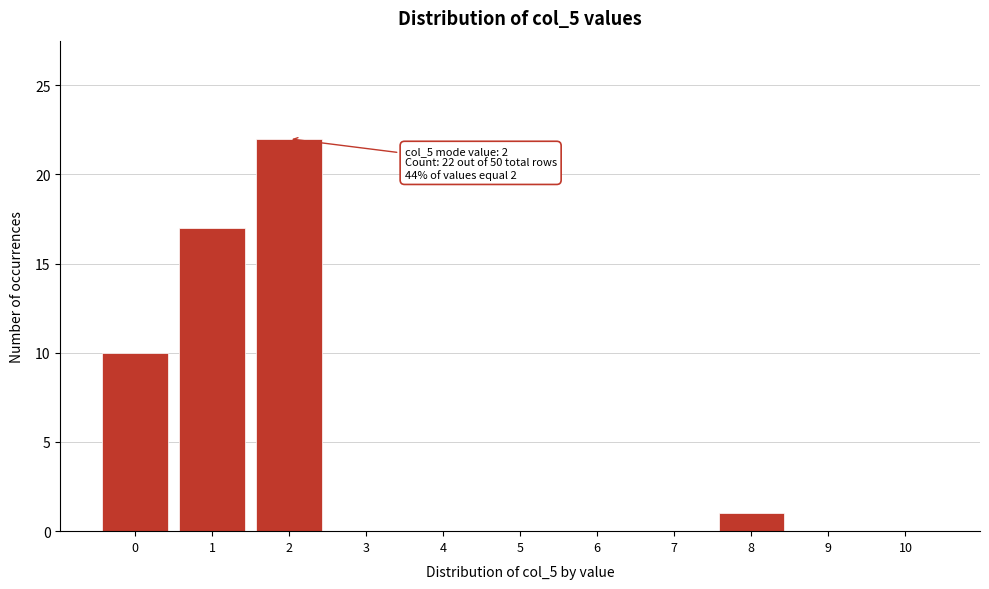

Reading right to left, extract all data points from this chart.

10=0	9=0	8=1	7=0	6=0	5=0	4=0	3=0	2=22	1=17	0=10